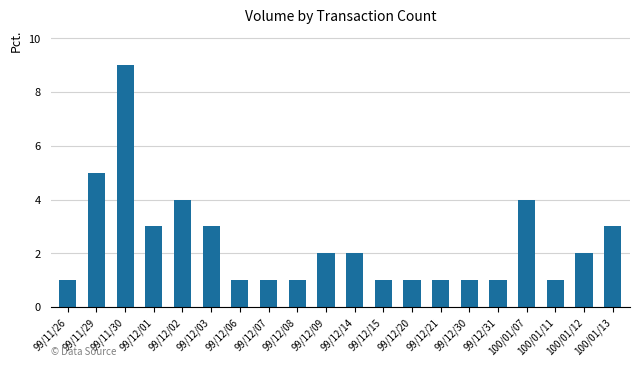

What is the difference between the values at 99/11/29 and 99/12/15?

4